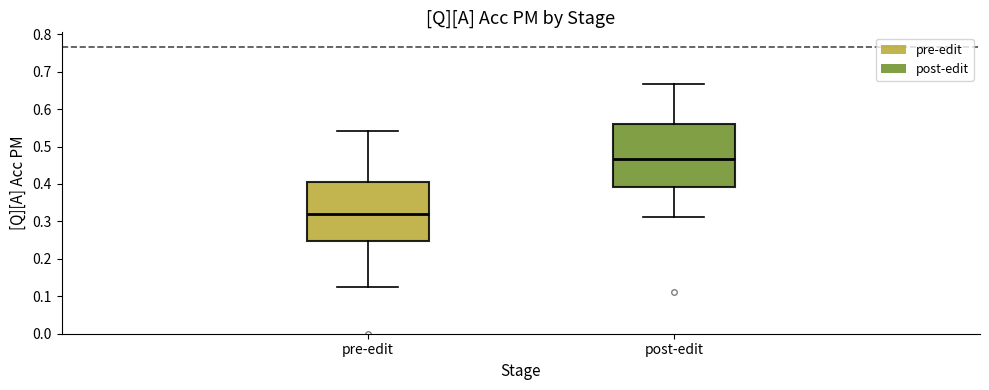

Which box's median line is the highest?

post-edit